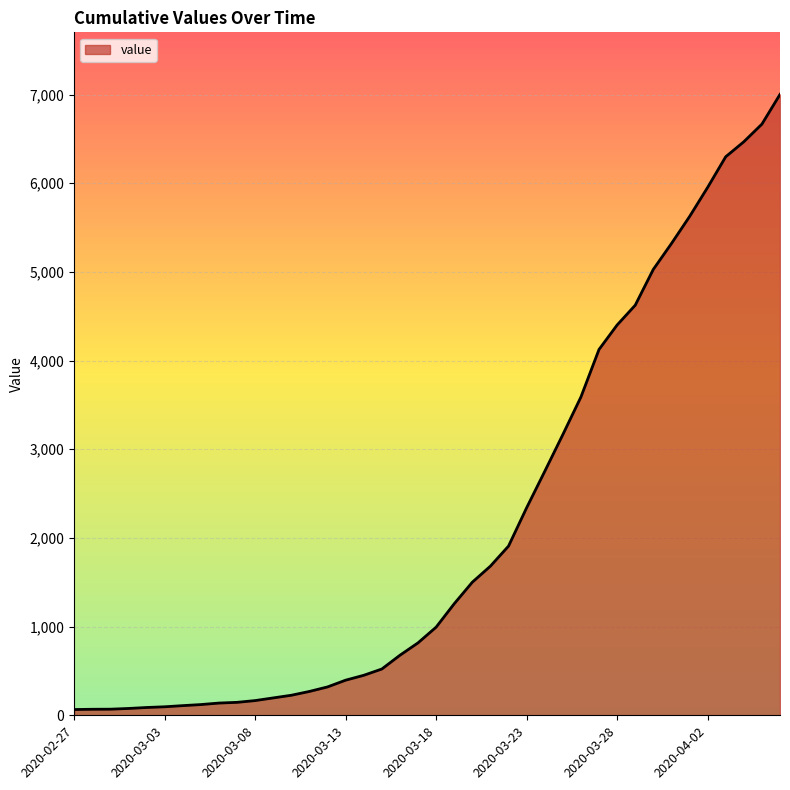

What is the greatest value displayed?

7001